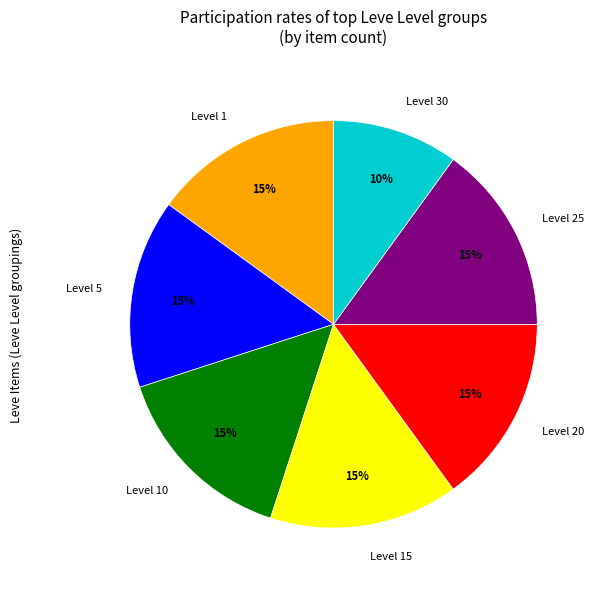

To the nearest percent, what is the average slice percentage?

14%